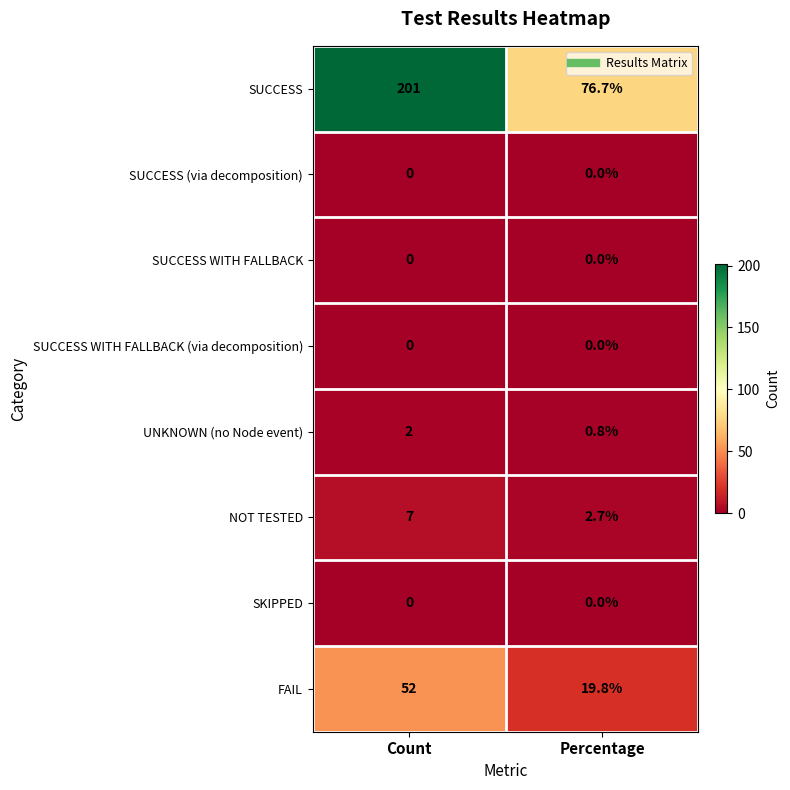

Reading left to right, extract all data points from this chart.

SUCCESS: Count=201.0	Percentage=76.7
SUCCESS (via decomposition): Count=0.0	Percentage=0.0
SUCCESS WITH FALLBACK: Count=0.0	Percentage=0.0
SUCCESS WITH FALLBACK (via decomposition): Count=0.0	Percentage=0.0
UNKNOWN (no Node event): Count=2.0	Percentage=0.8
NOT TESTED: Count=7.0	Percentage=2.7
SKIPPED: Count=0.0	Percentage=0.0
FAIL: Count=52.0	Percentage=19.8